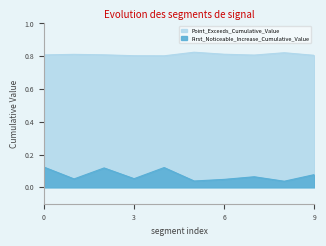

What is the value of the First_Noticeable_Increase_Cumulative_Value point at the 2nd from the left?

0.1